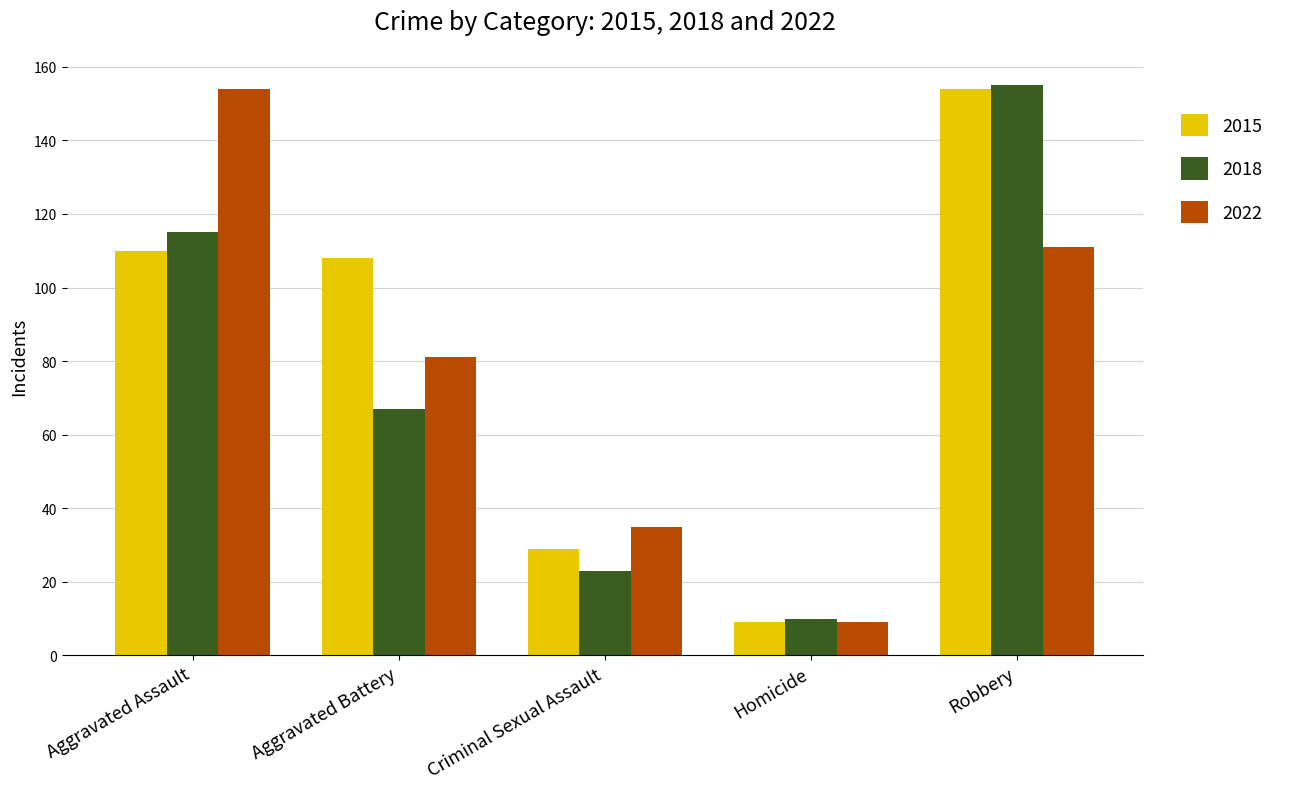

What is the value of the 2022 bar at the 5th from the left?

111